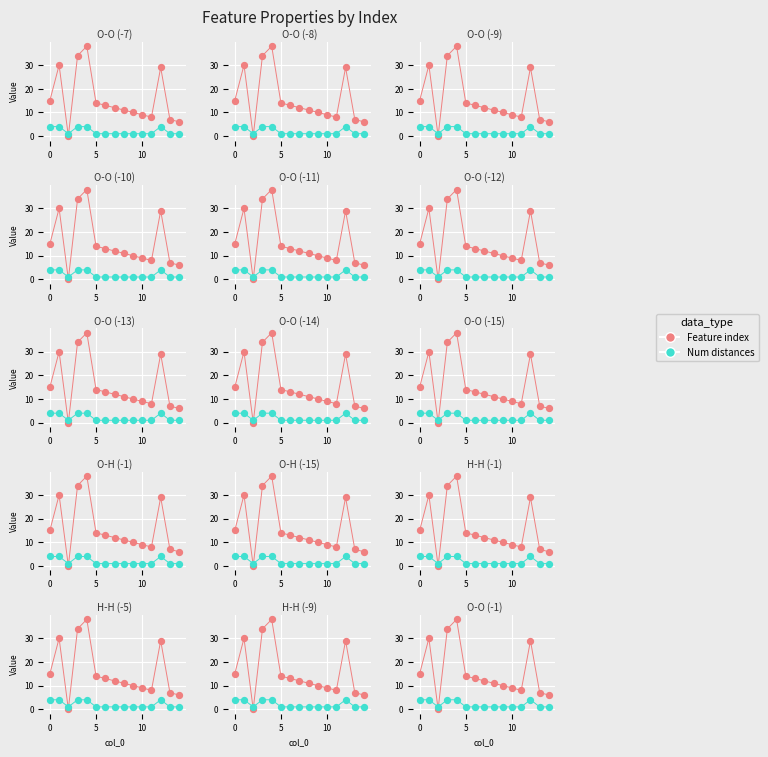

What is the total value across all series at 12?

33